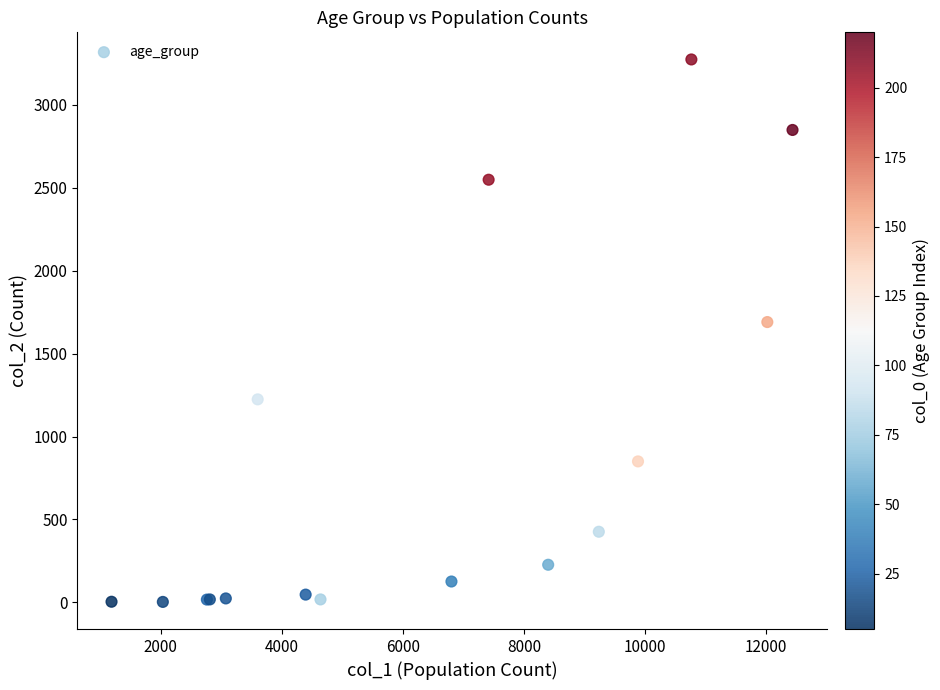

What Y value in the scatter plot is closest to 1638?

1690